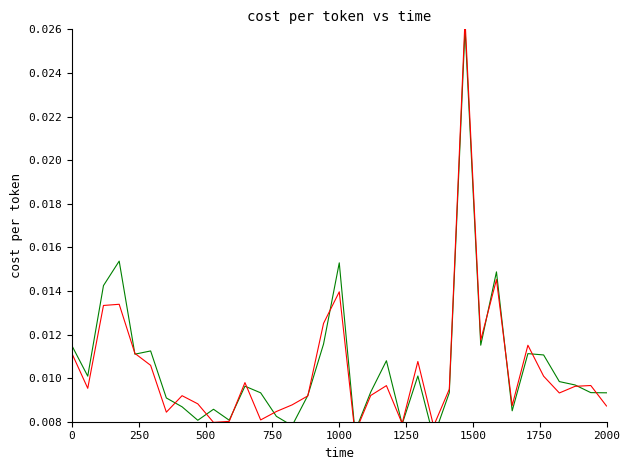

Does the chart have visible grid lines?

No